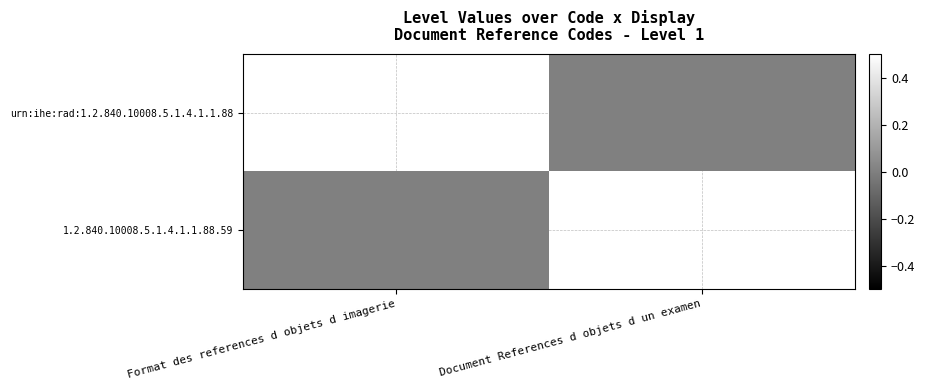

What is the spread (max minus min) of values at Document References d objets d un examen?

1